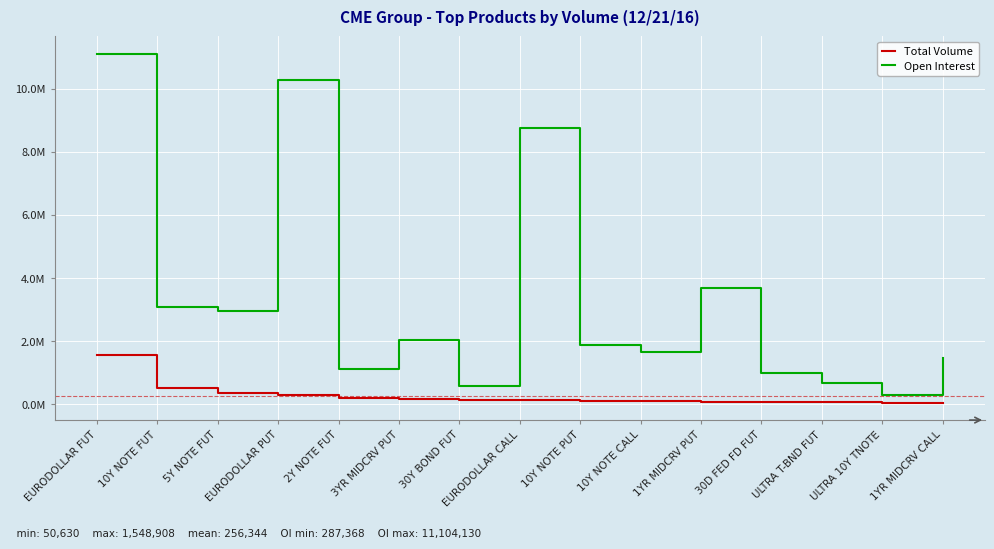

Read the Total Volume value at EURODOLLAR FUT, to the nearest 10.

1548910